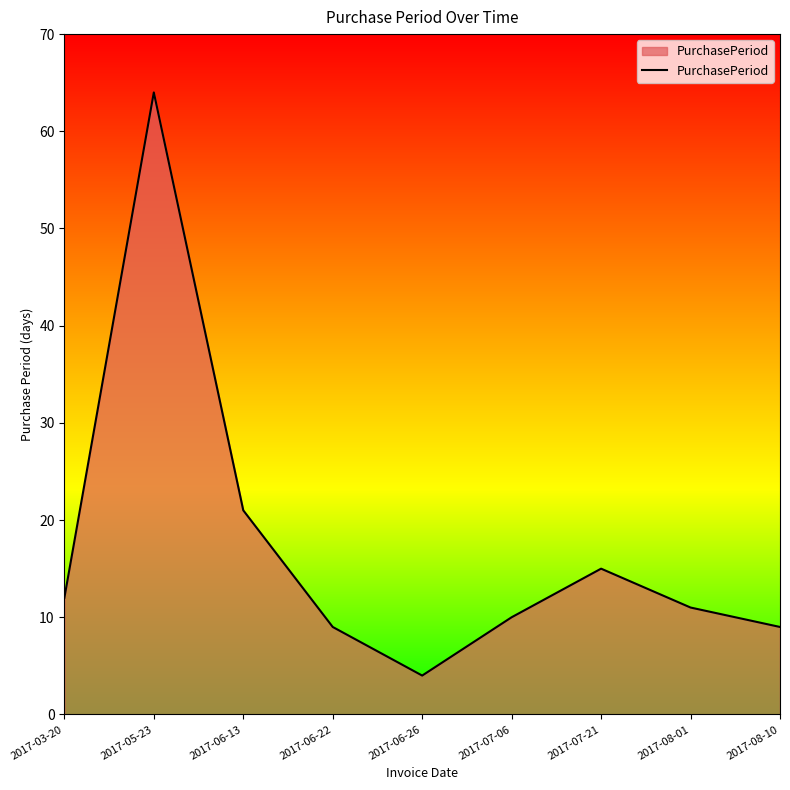

The chart shows a value of 4 at 2017-07-21. True or false?

False